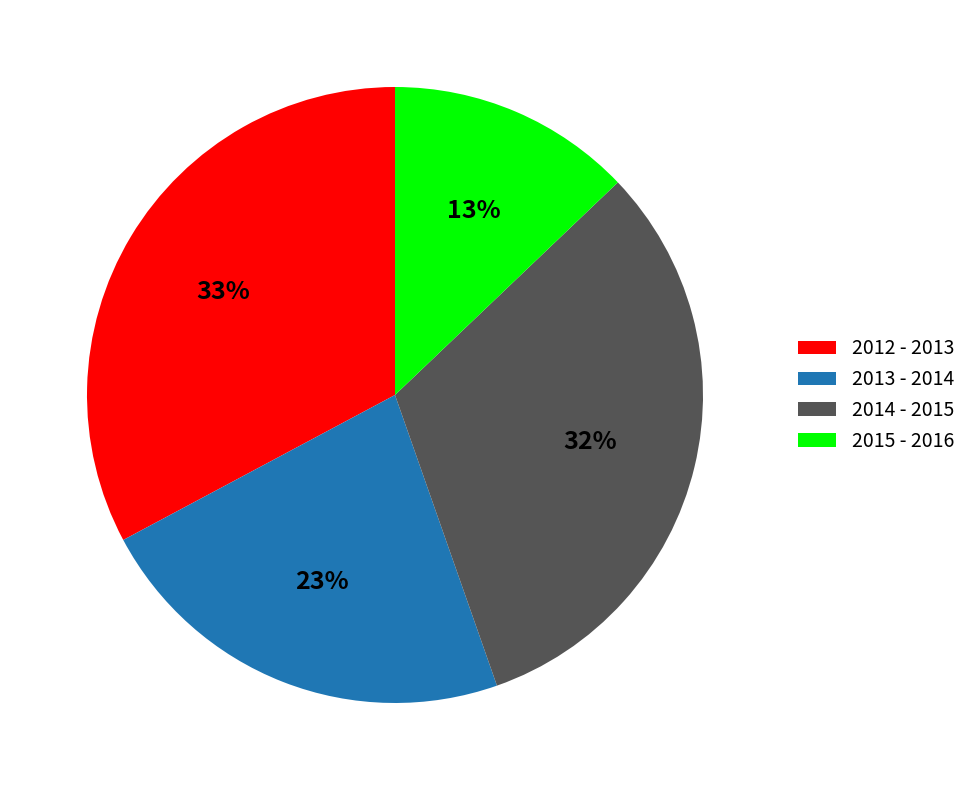

Count the number of slices in the pie.

4